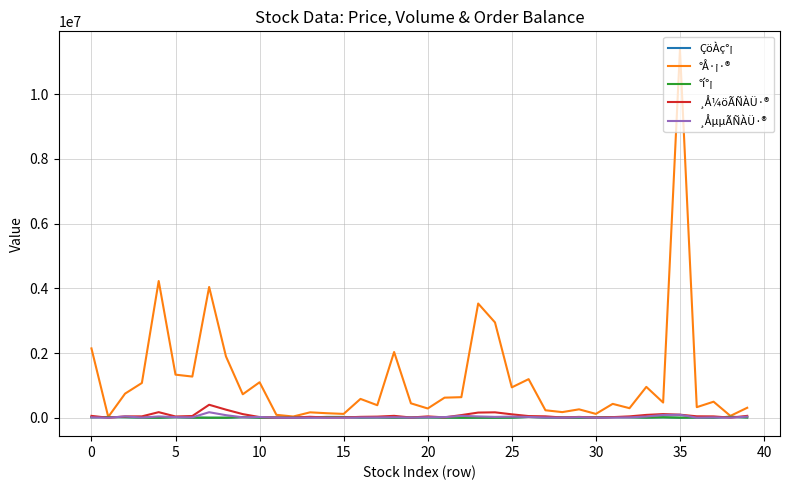

Which series has the largest total across all categories?

°Å·¡·®